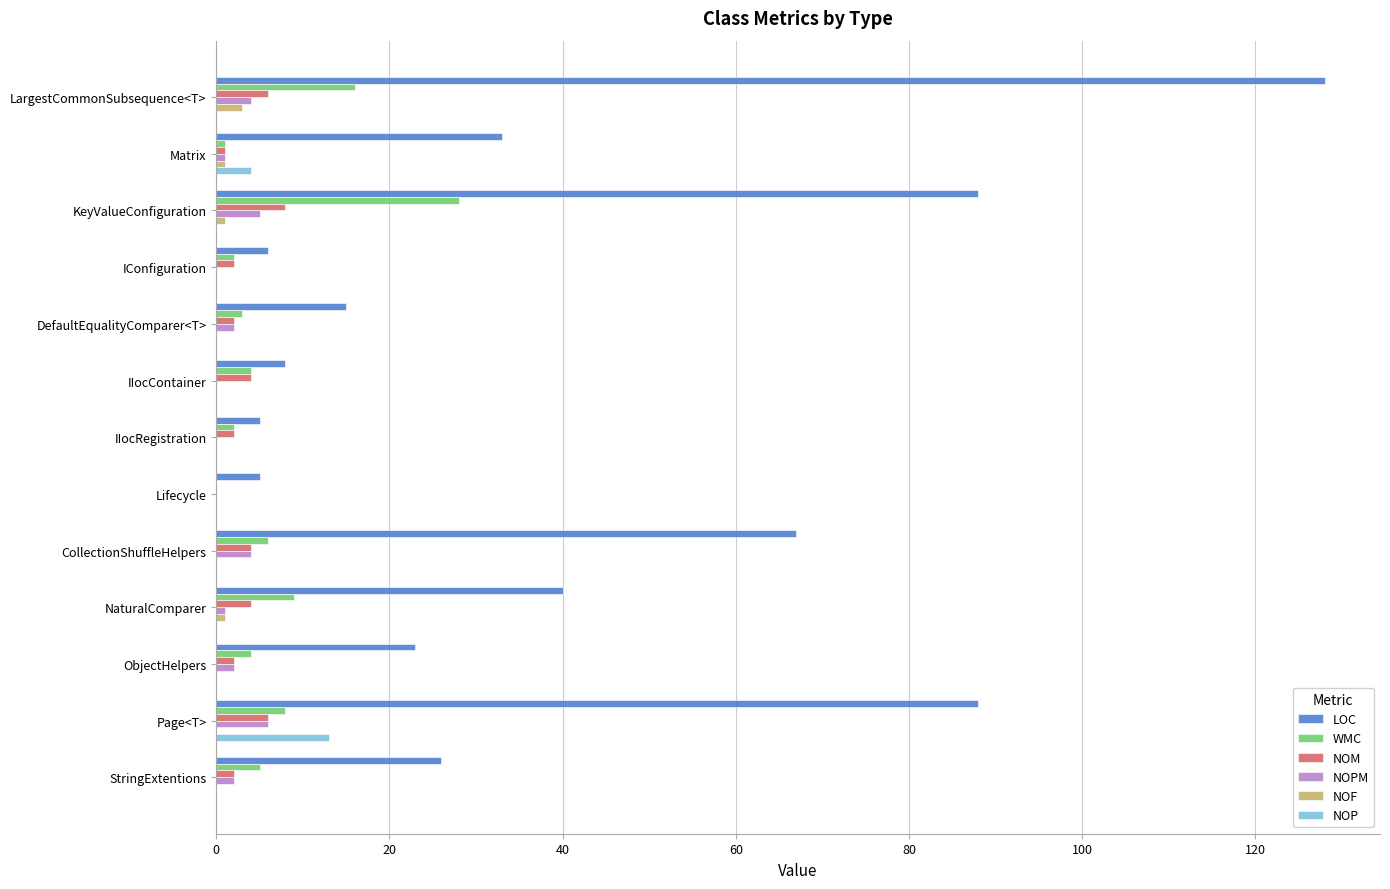

Which series has the widest spread of values?

LOC